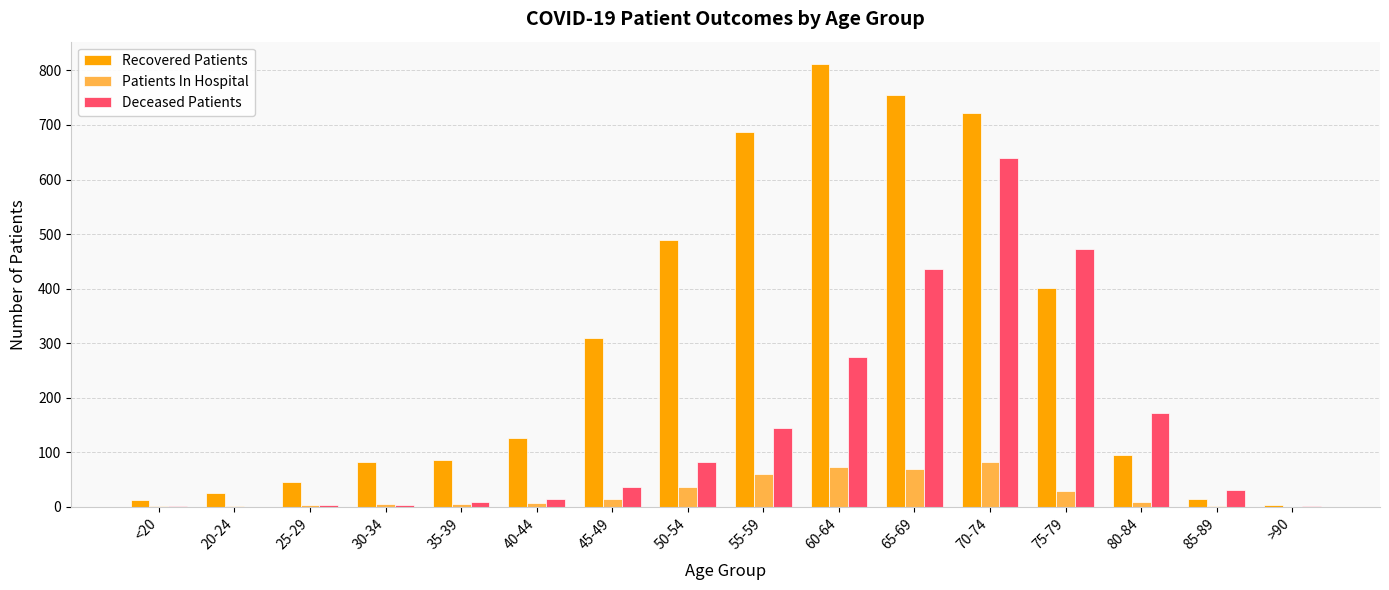

Does the chart contain stacked bars?

No